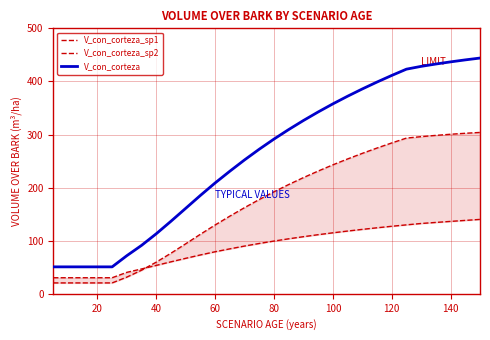

How many times do V_con_corteza_sp1 and V_con_corteza_sp2 cross each other?

1